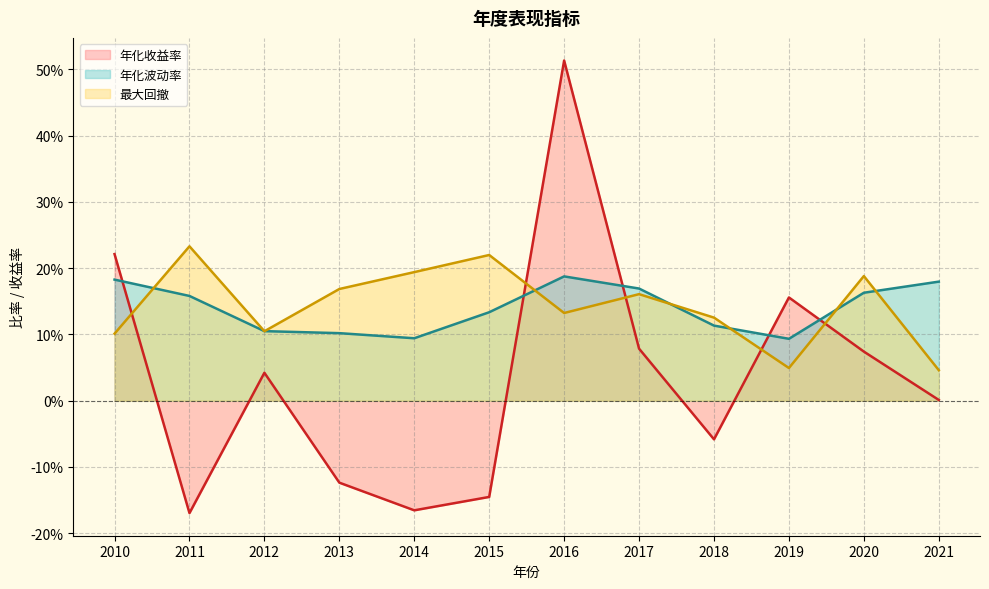

What are all the series names shown in the legend?

年化收益率, 年化波动率, 最大回撤